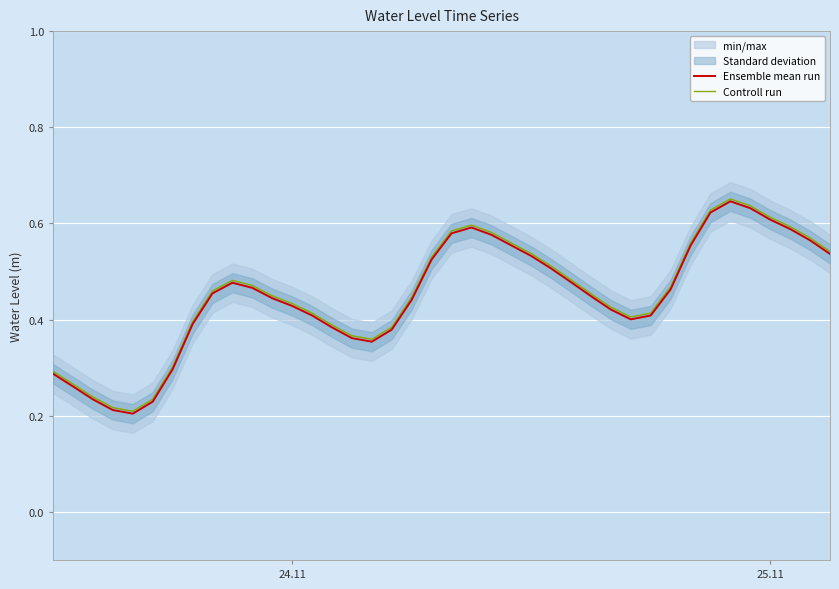

What is the difference between the maximum and second lowest values in the Controll run series?

0.4